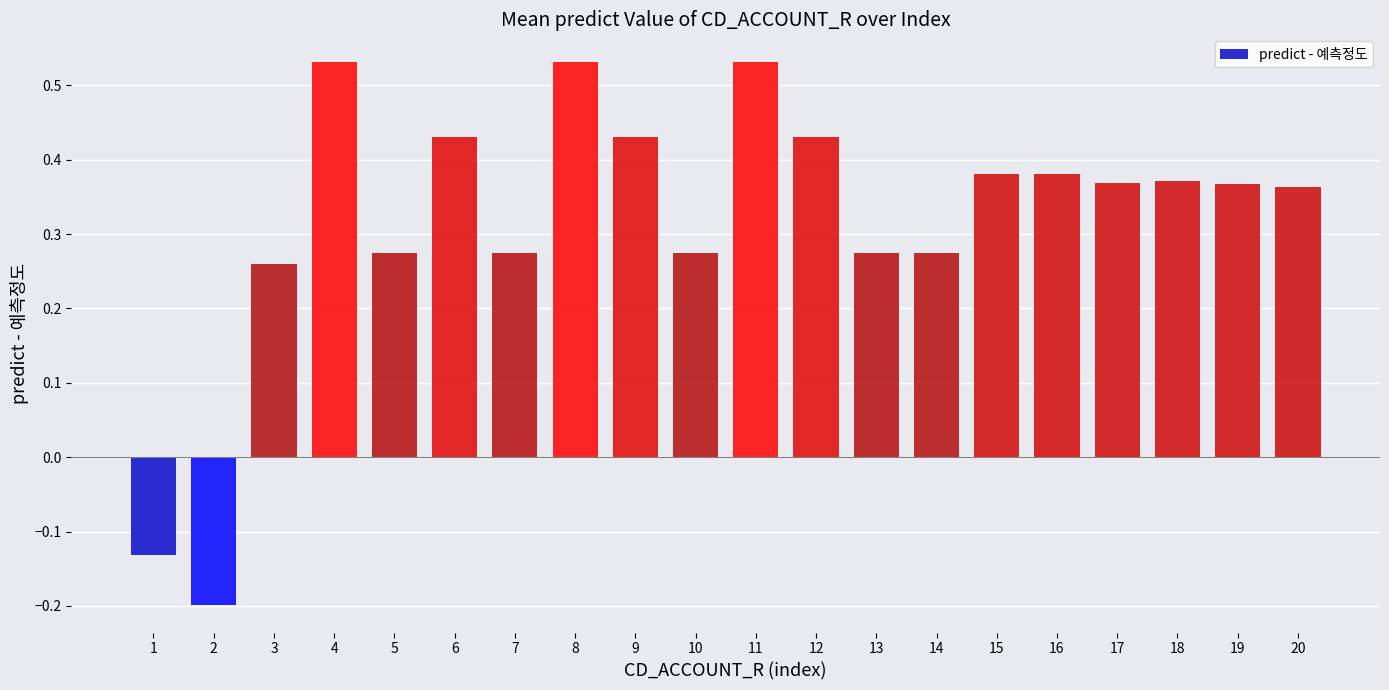

How many bars are there in total?

20